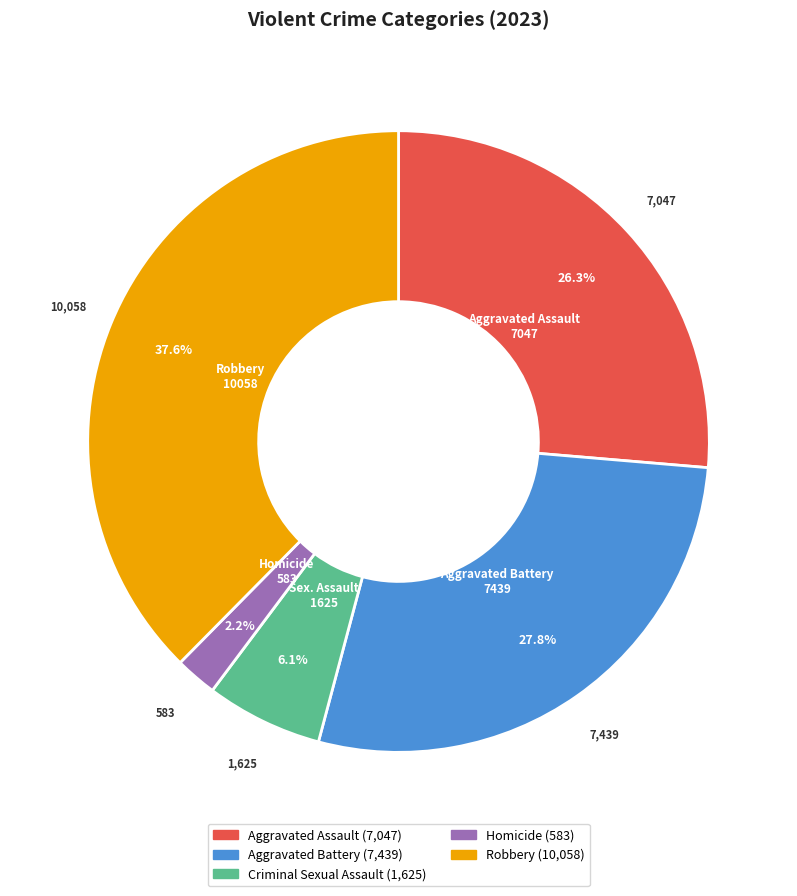

Rank the categories by value from lowest to highest.

Homicide, Criminal Sexual Assault, Aggravated Assault, Aggravated Battery, Robbery